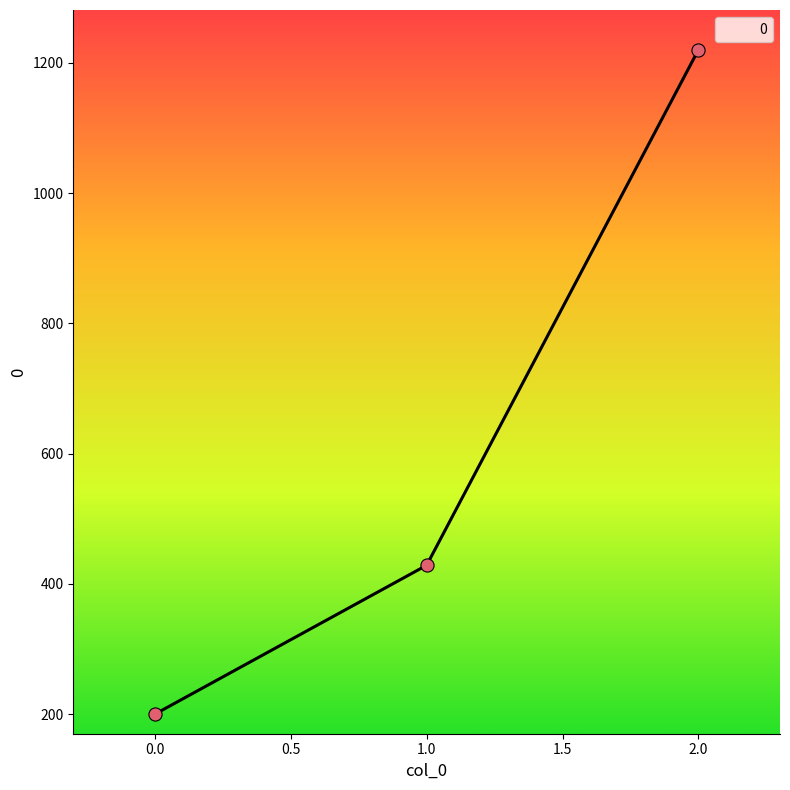

What is the ratio of the value at 2.0 to the value at 0.0?

6.1